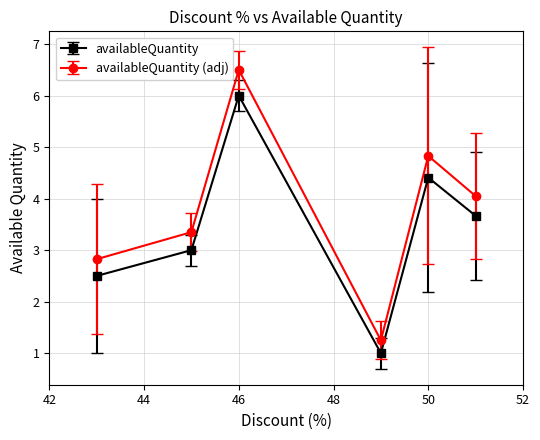

In availableQuantity, how many points are higher than both neighbors (excluding endpoints)?

2